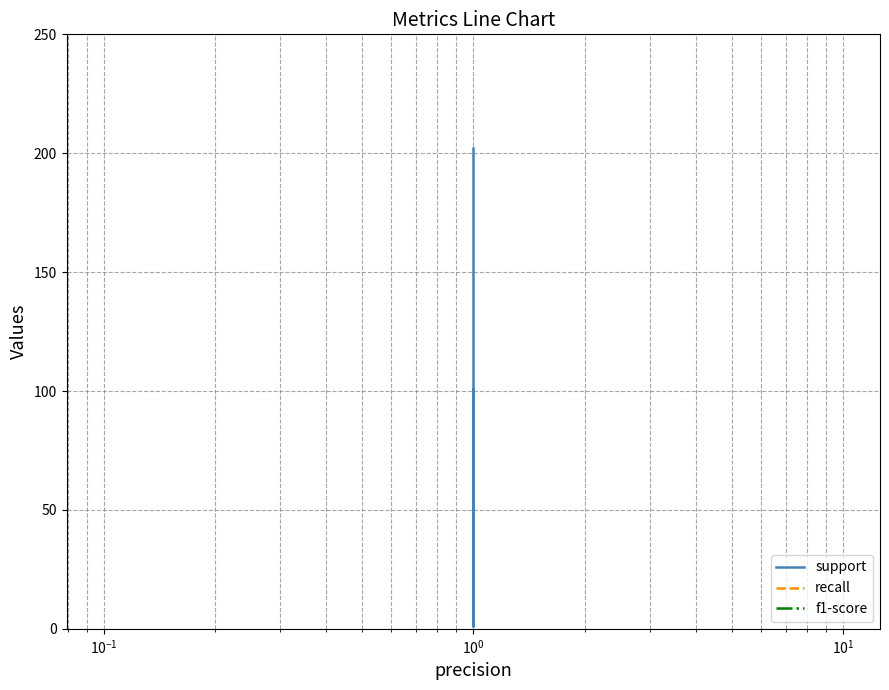

Where does the support series first go above 101?

$\mathdefault{10^{0}}$